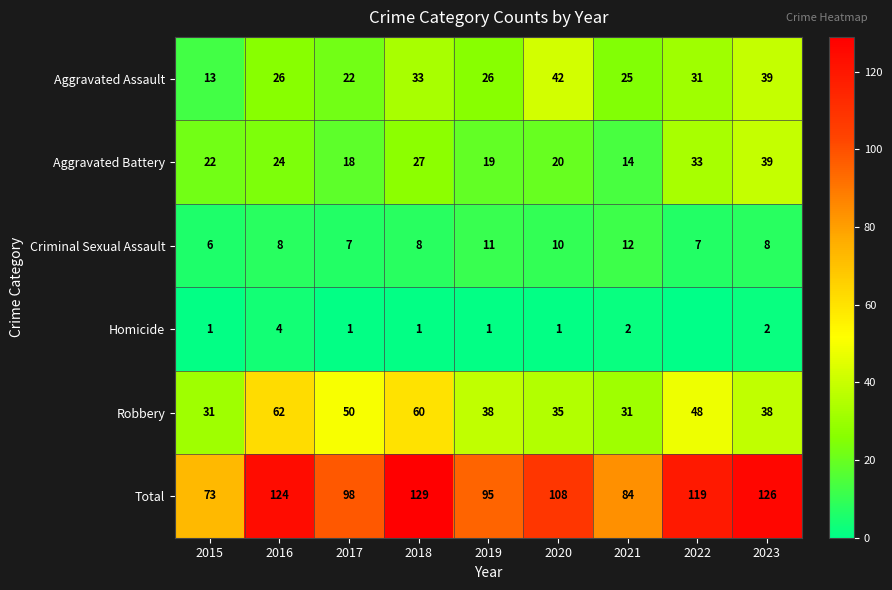

What is the minimum value for Total?

73